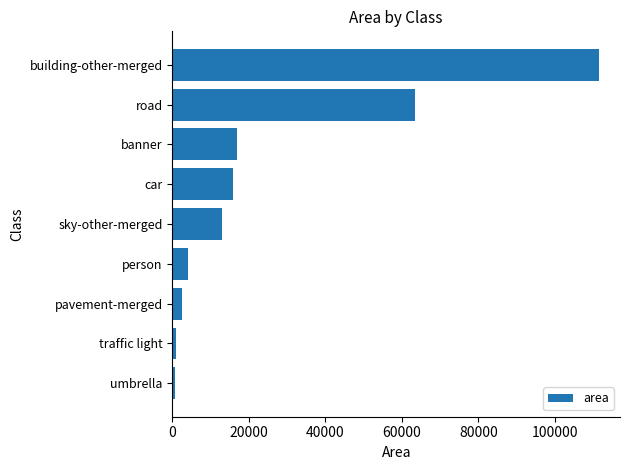

What is the greatest value displayed?

111488